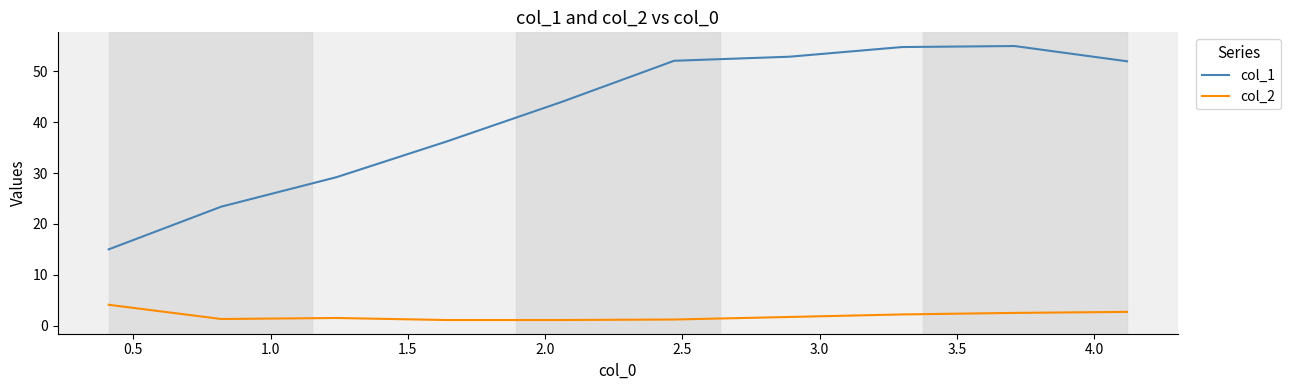

List the series in order of their peak value, lowest first.

col_2, col_1